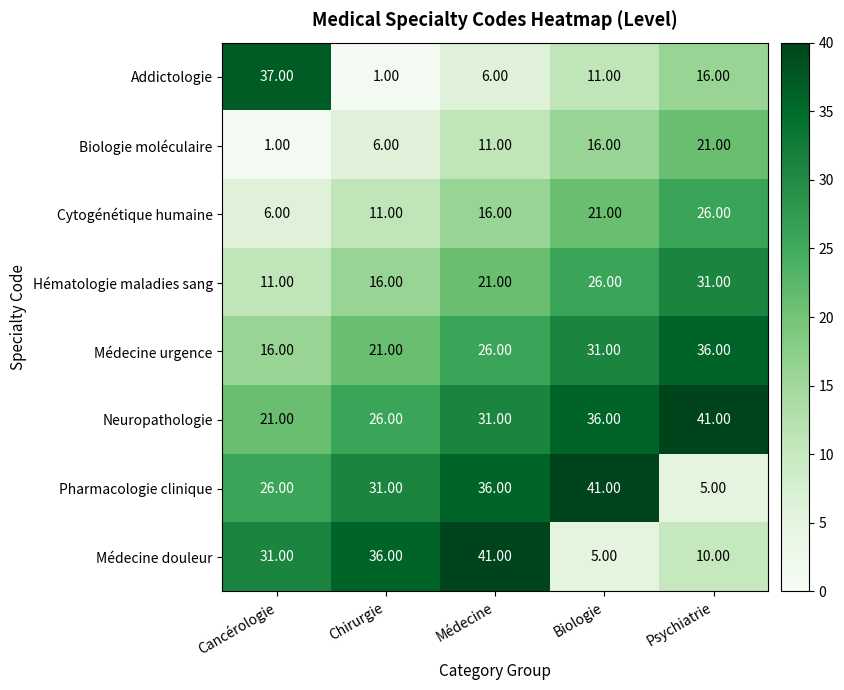

What is the difference between the highest and lowest values at Psychiatrie?

36